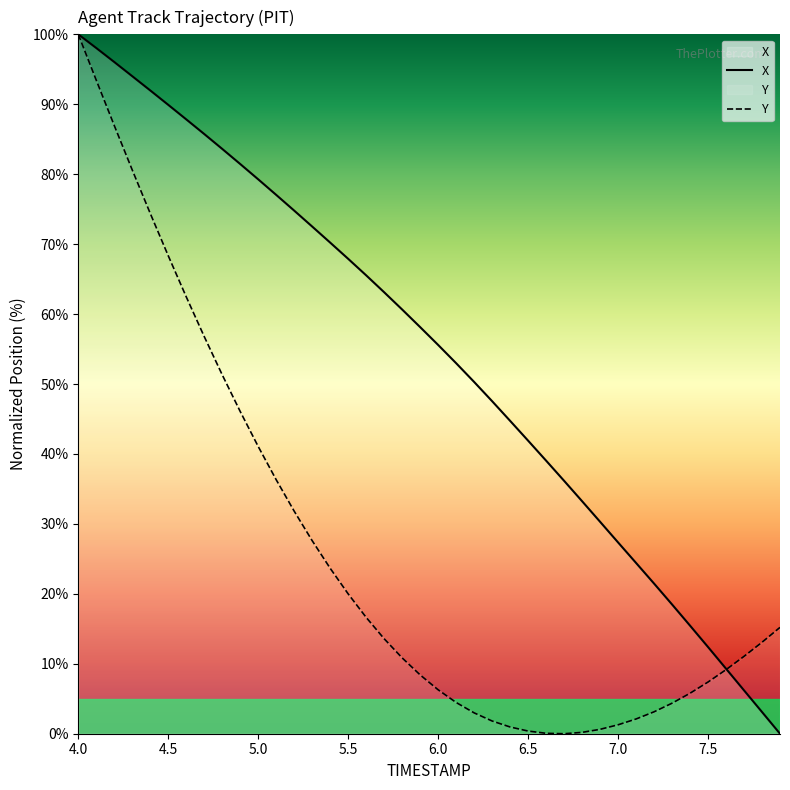

How many interior local valleys does the Y series have?

1